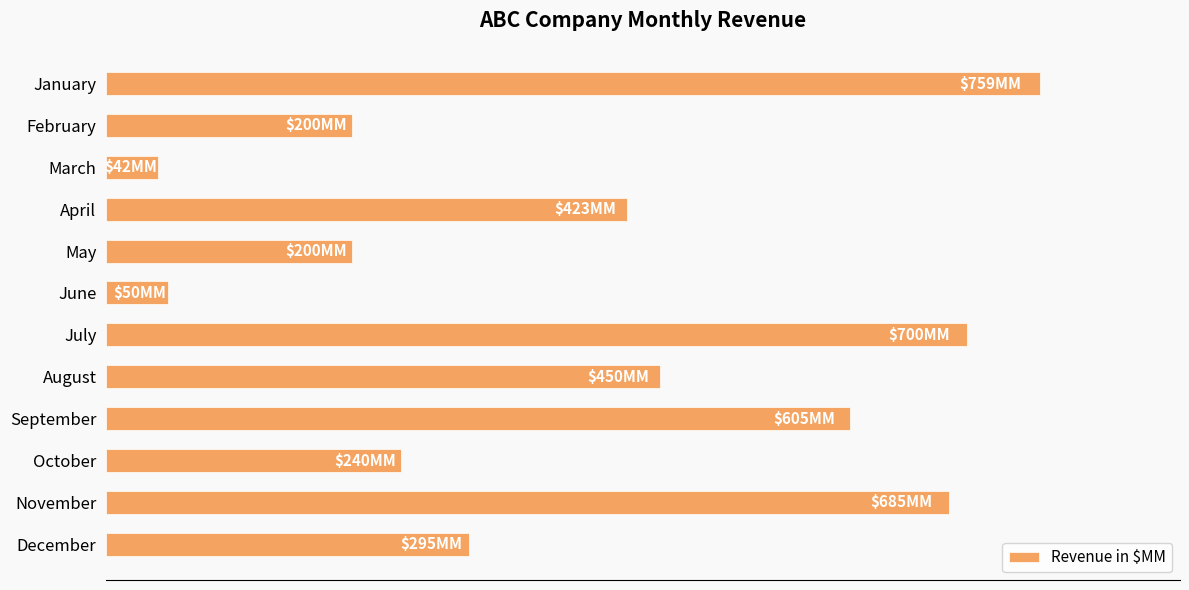

Are the bars horizontal?

Yes